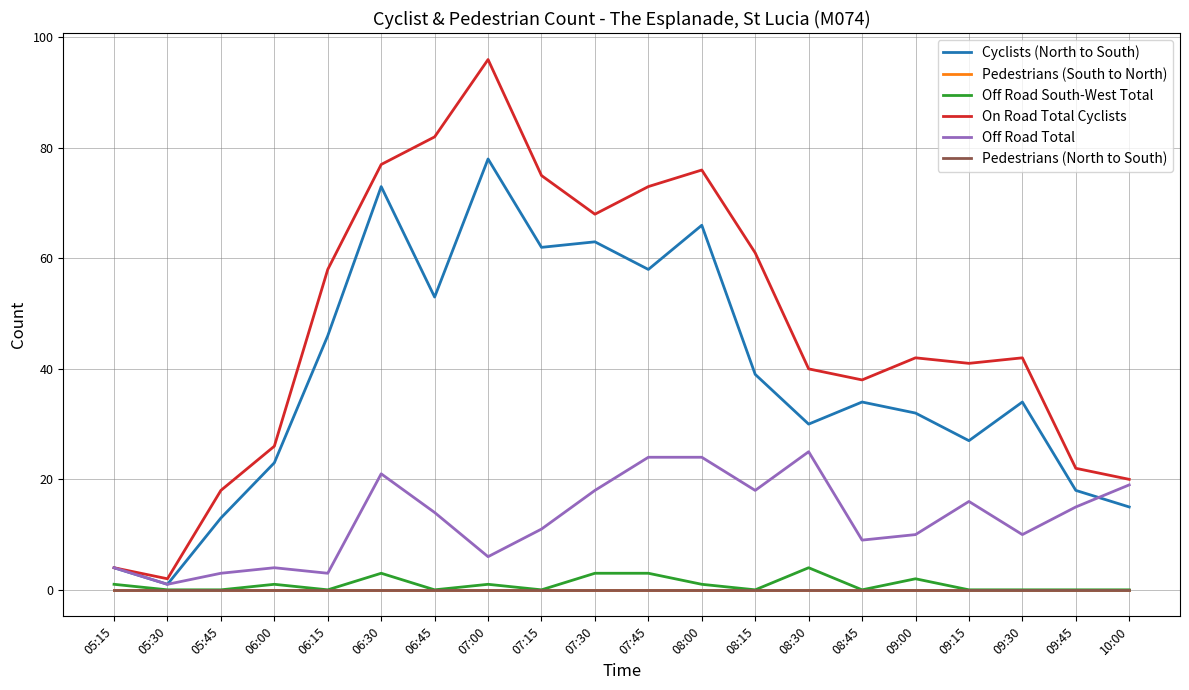

List the series in order of their peak value, lowest first.

Pedestrians (South to North), Pedestrians (North to South), Off Road South-West Total, Off Road Total, Cyclists (North to South), On Road Total Cyclists